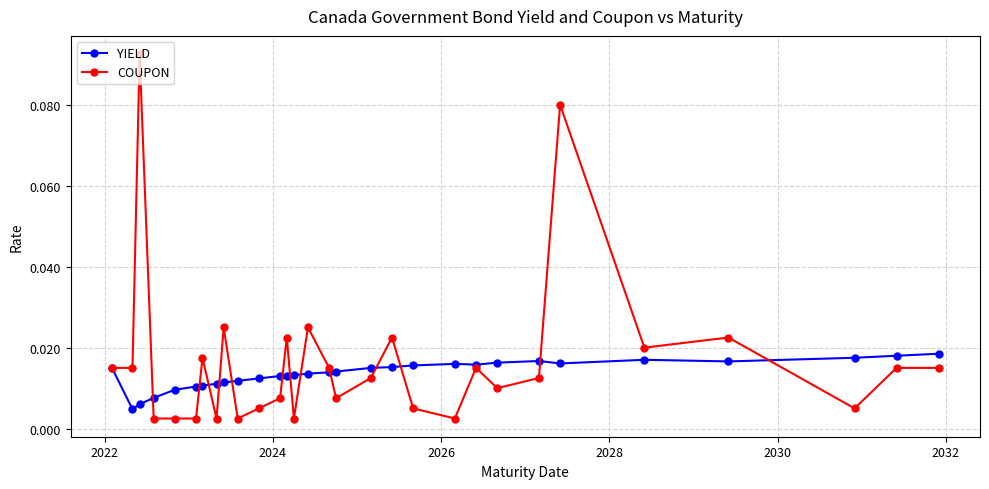

At how many categories does at least one series exceed 0?

30